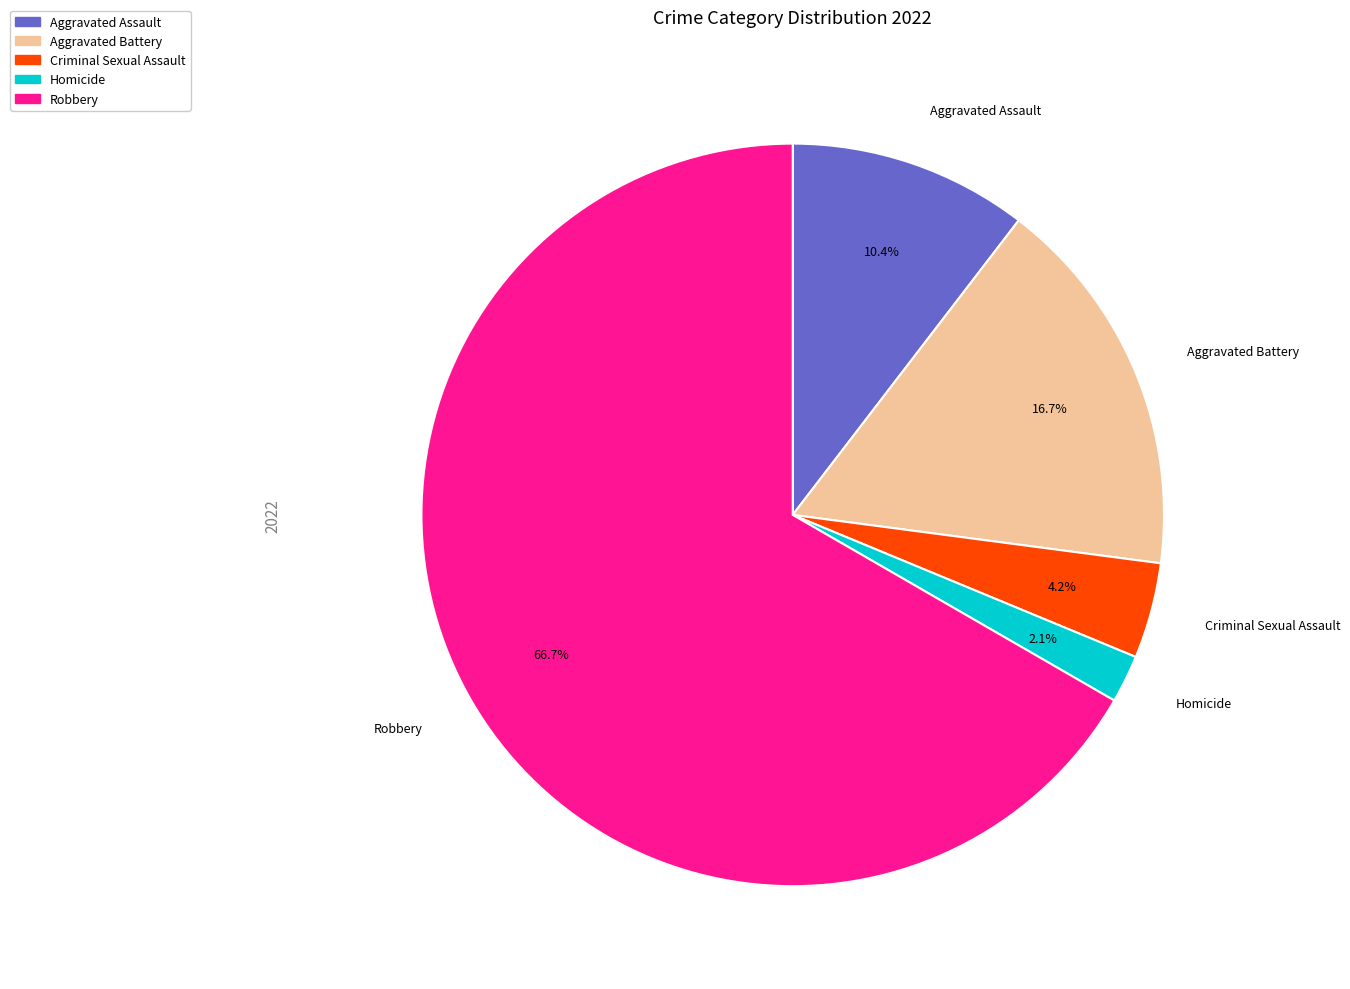

Approximately how many times larger is the value at Aggravated Battery compared to Criminal Sexual Assault?

4.0